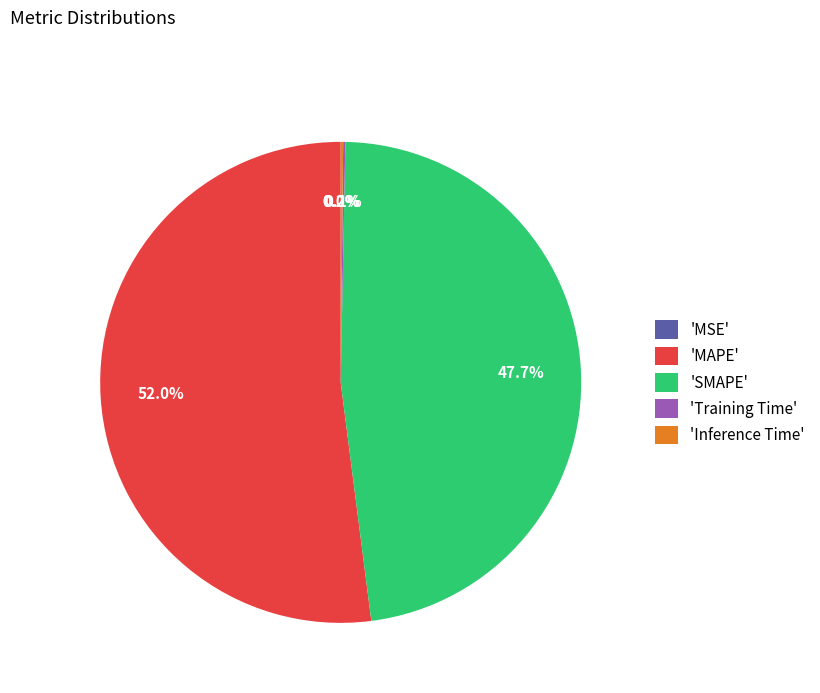

To the nearest percent, what is the average slice percentage?

20%